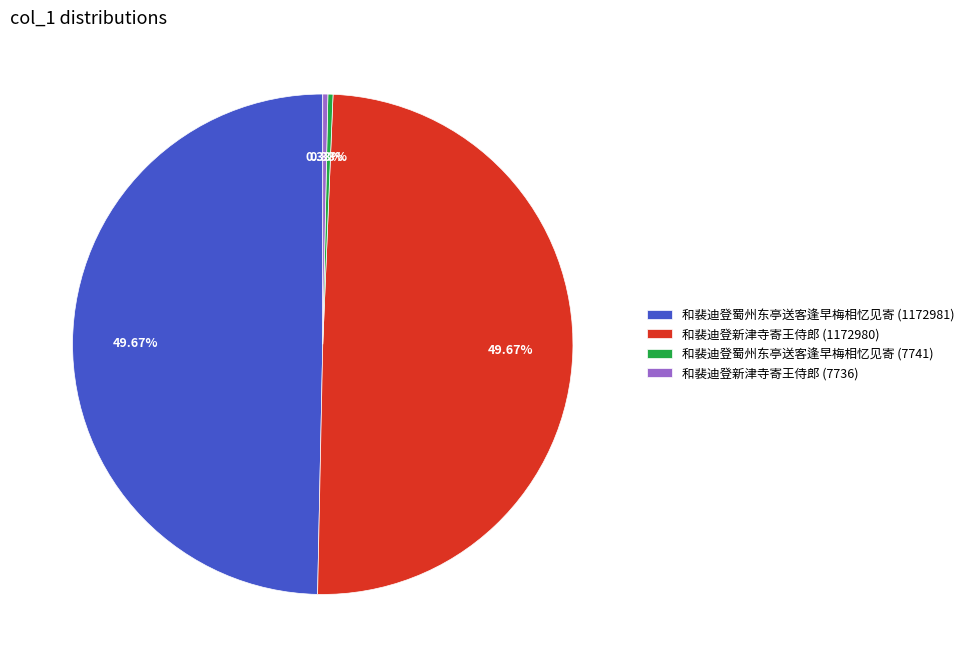

What portion of the pie excludes 和裴迪登蜀州东亭送客逢早梅相忆见寄 (1172981)?

50.3%